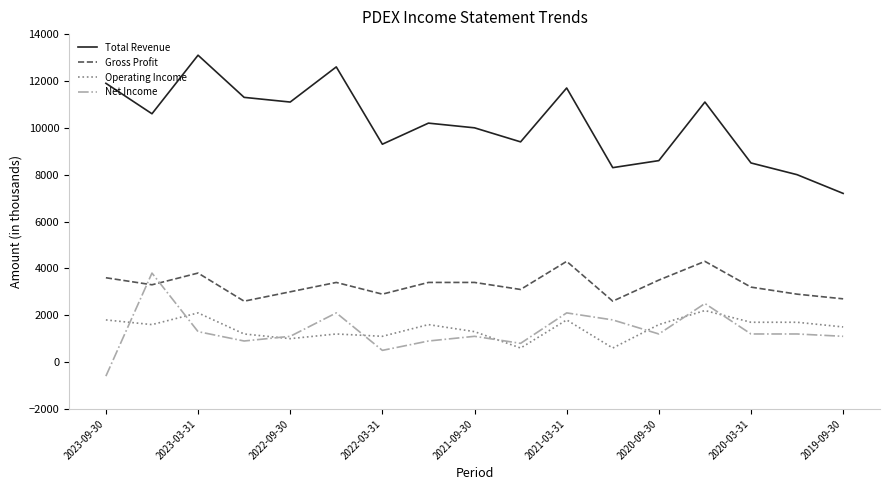

True or false: Gross Profit and Operating Income cross at least once.

False